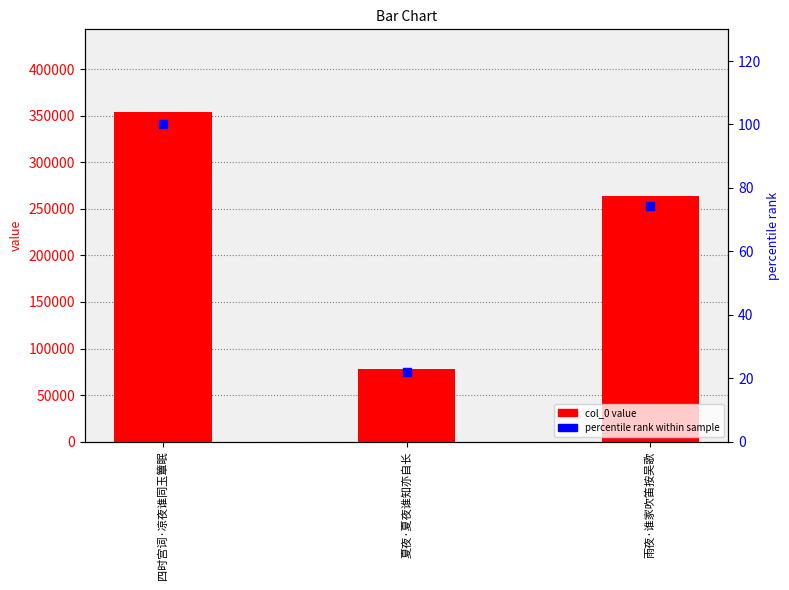

At which category is the sum across all series the highest?

四时宫词·凉夜谁同玉簟眠